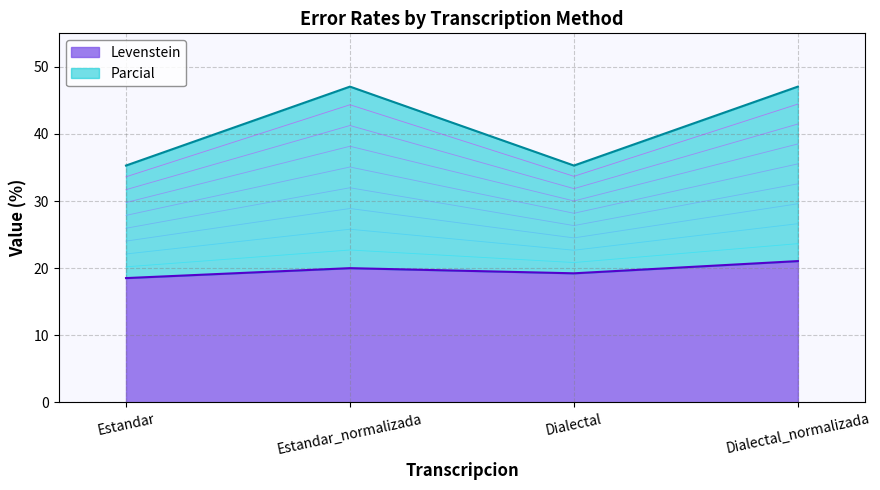

Which series has the widest spread of values?

Parcial